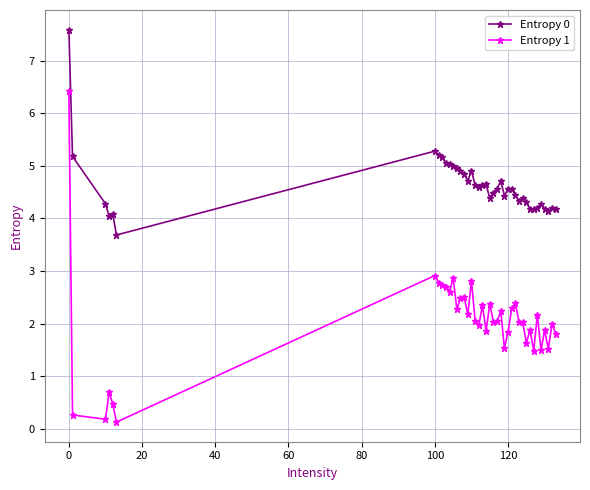

Which series has the widest spread of values?

Entropy 1